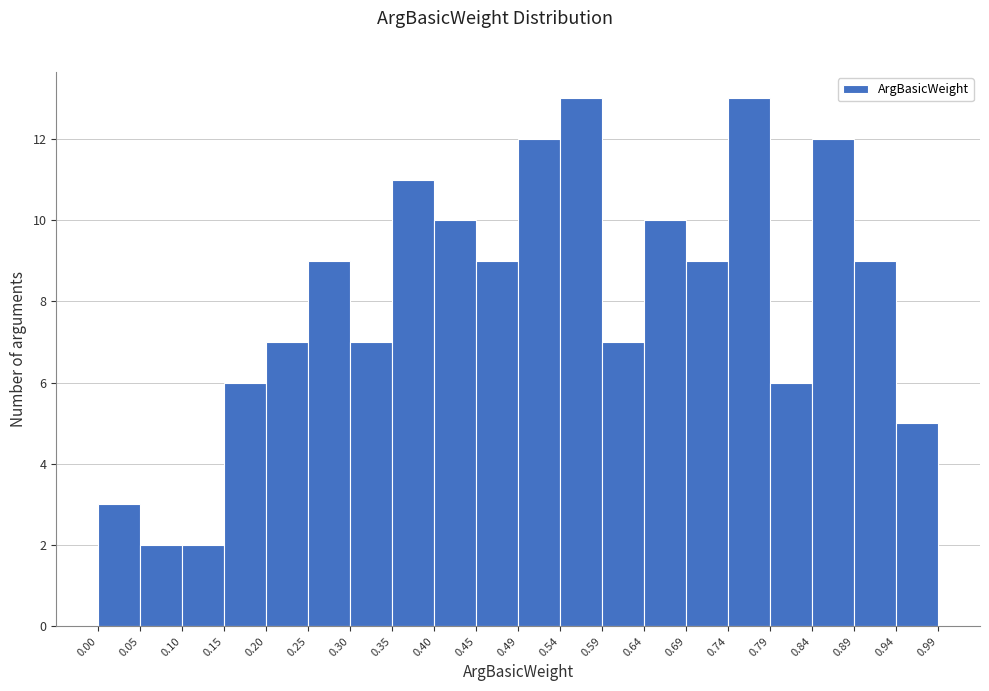

Reading left to right, transcribe this chart: for each bar, give the range it covers on the x-axis and its height. The values are not printed on the chart, so give them approximately, as read against the axis.

0.00 to 0.05: 3
0.05 to 0.10: 2
0.10 to 0.15: 2
0.15 to 0.20: 6
0.20 to 0.25: 7
0.25 to 0.30: 9
0.30 to 0.35: 7
0.35 to 0.40: 11
0.40 to 0.45: 10
0.45 to 0.49: 9
0.49 to 0.54: 12
0.54 to 0.59: 13
0.59 to 0.64: 7
0.64 to 0.69: 10
0.69 to 0.74: 9
0.74 to 0.79: 13
0.79 to 0.84: 6
0.84 to 0.89: 12
0.89 to 0.94: 9
0.94 to 0.99: 5